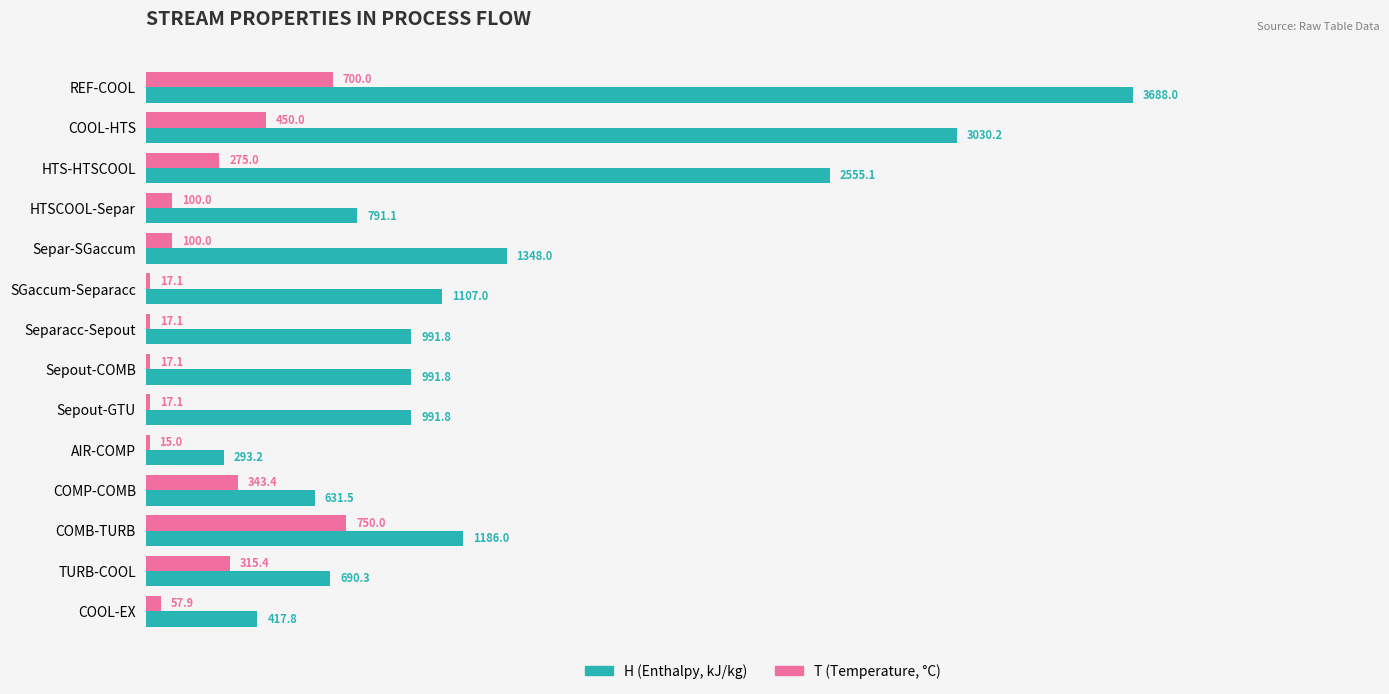

What is the highest value of the H (Enthalpy, kJ/kg) series?

3688.0